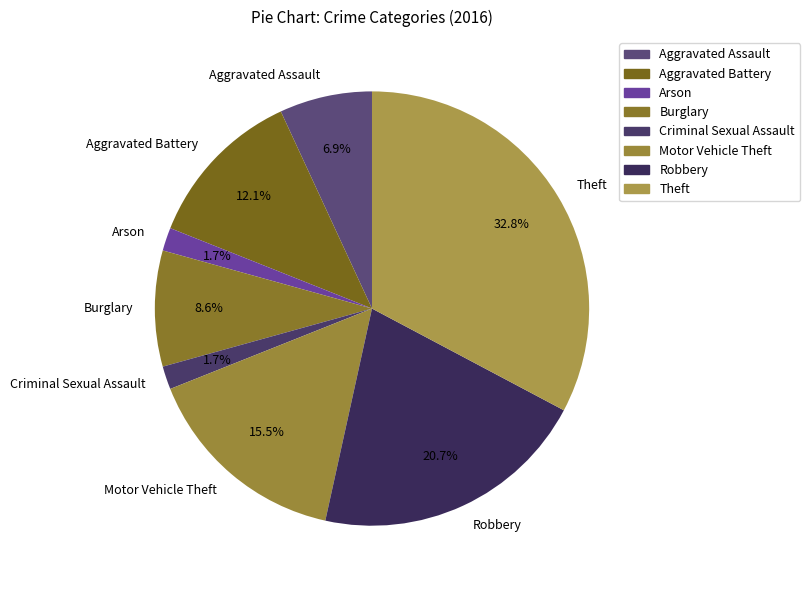

Is the sum of Theft and Arson greater than half?

No